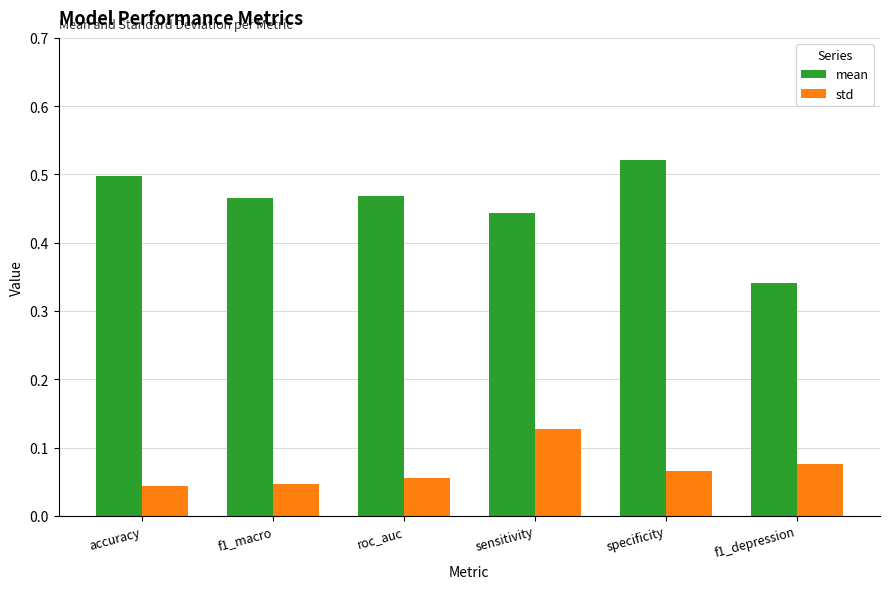

How many series are shown in this chart?

2